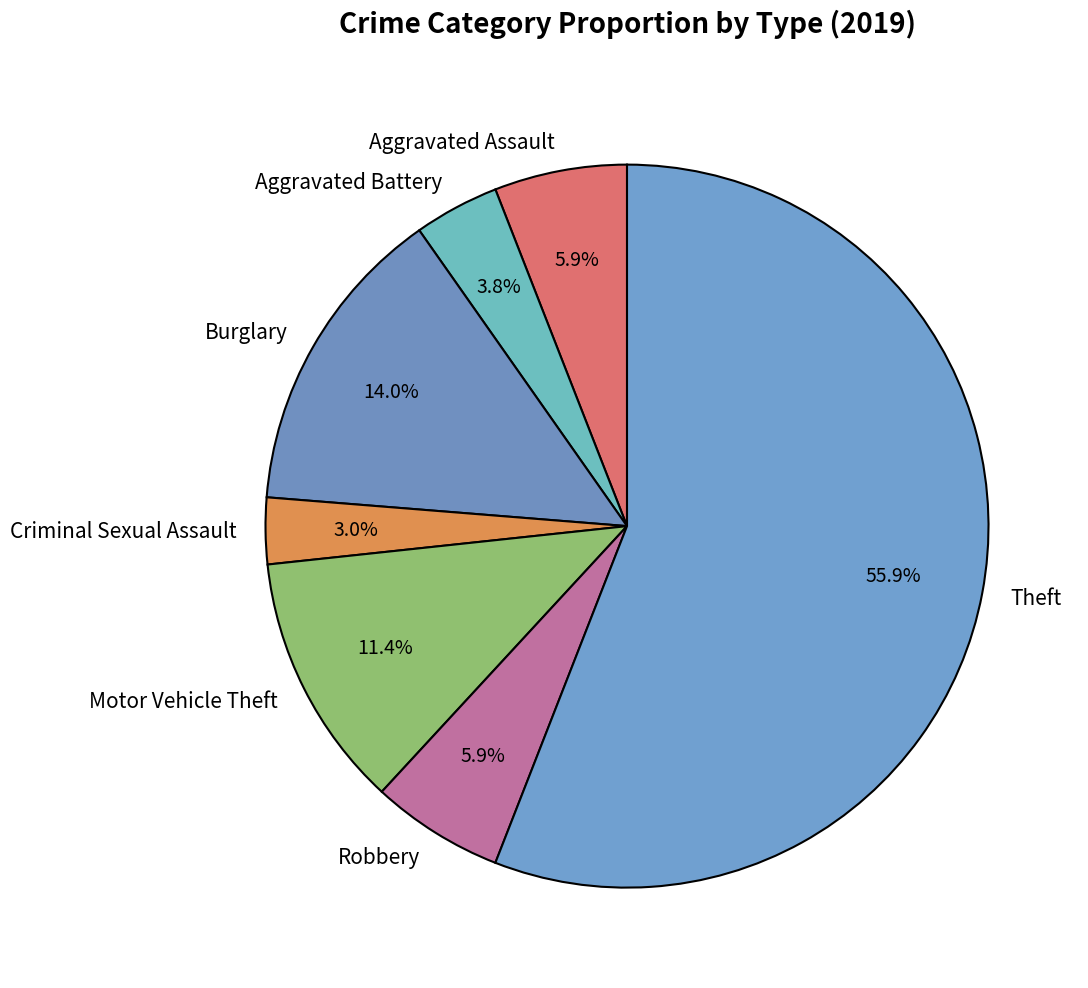

To the nearest percent, what is the difference between the largest and smallest slice percentages?

53%